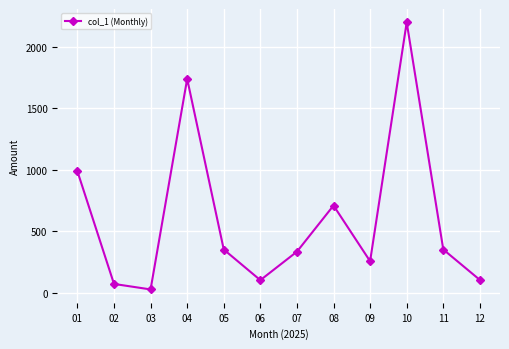

What is the difference between the maximum and minimum values?

2173.8